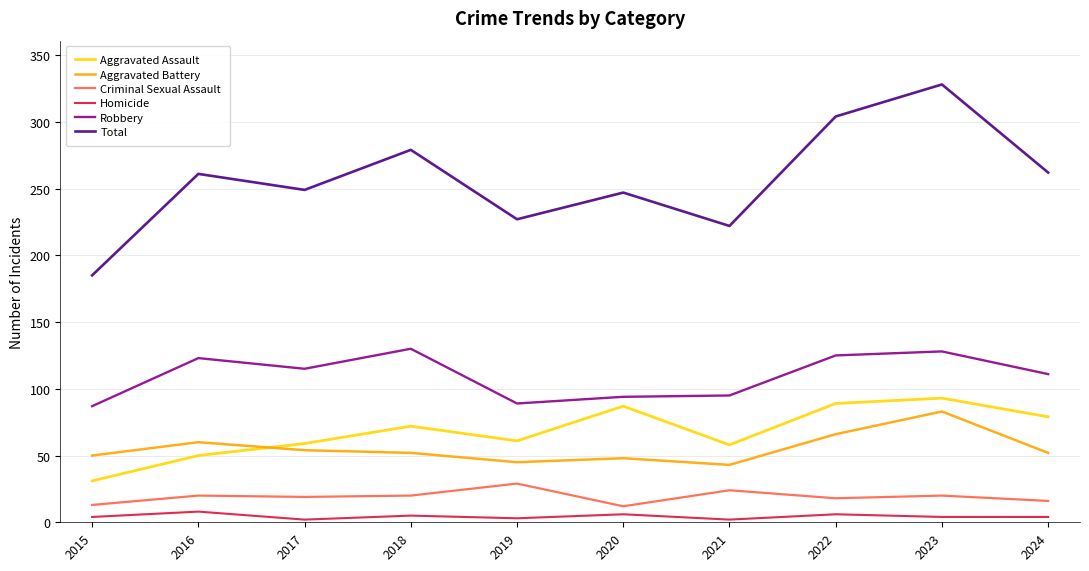

How many distinct data groups are displayed?

6